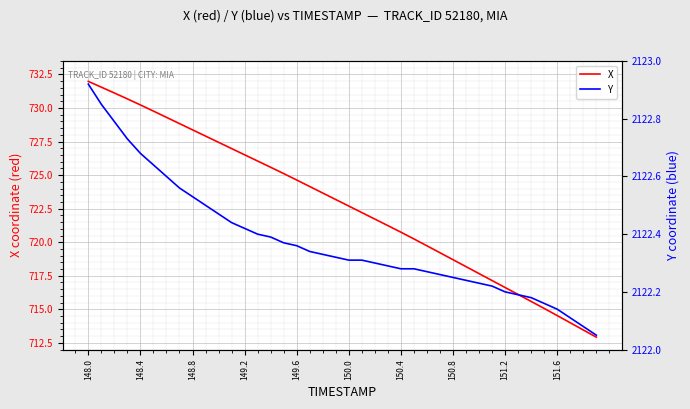

Which category has the highest value in the X series?

148.0